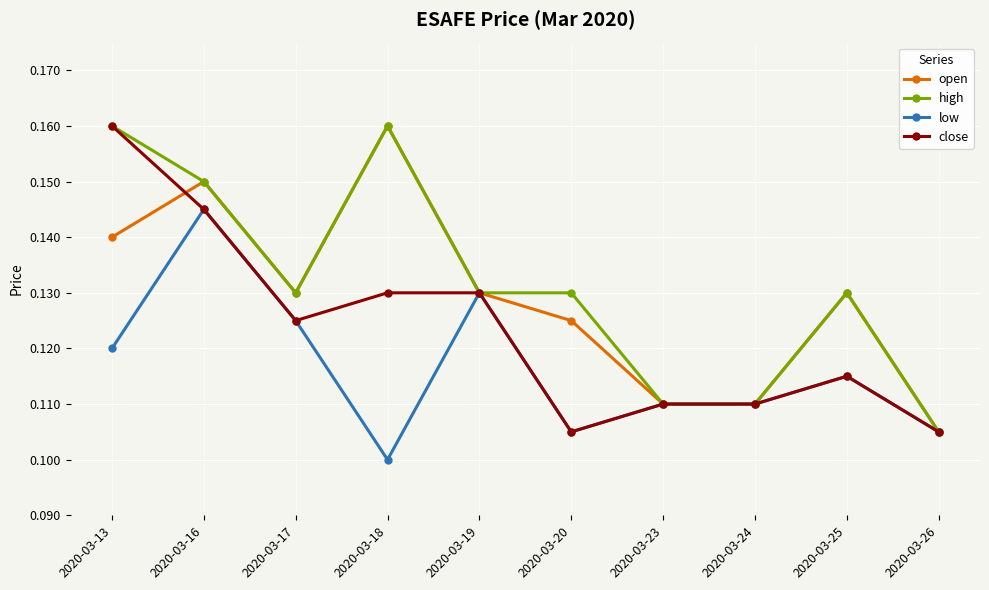

List the series in order of their overall mean, highest first.

high, open, close, low